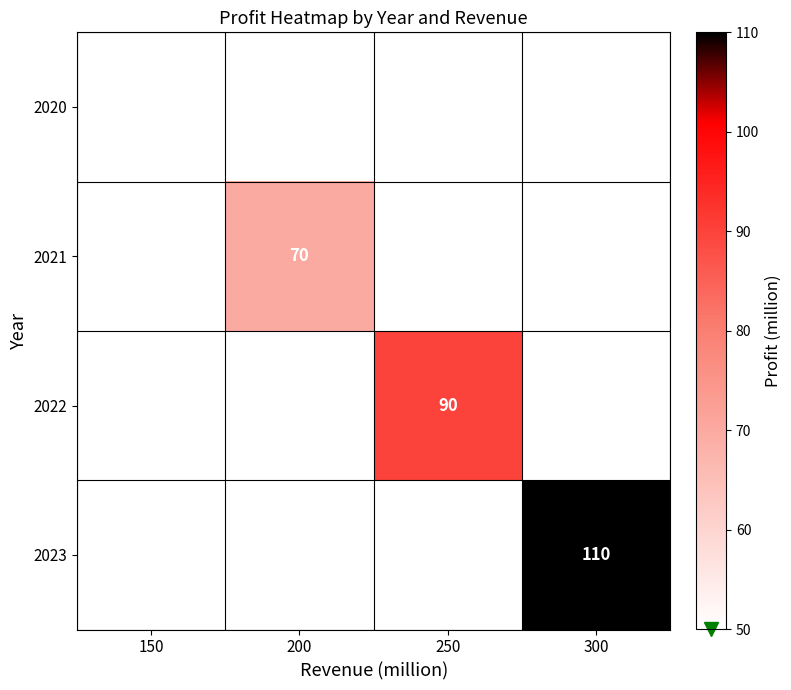

True or false: 2020 has a value of 90 at 150.

False